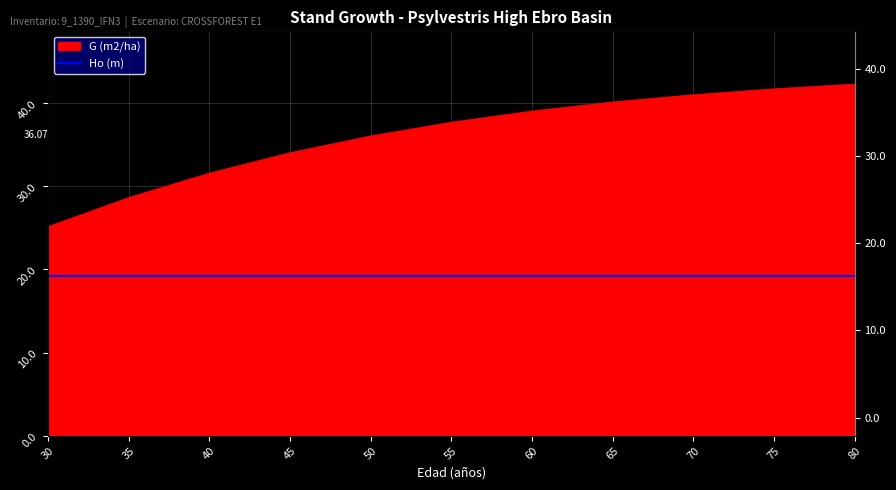

Is it true that the value at 65 is 64.4?

False